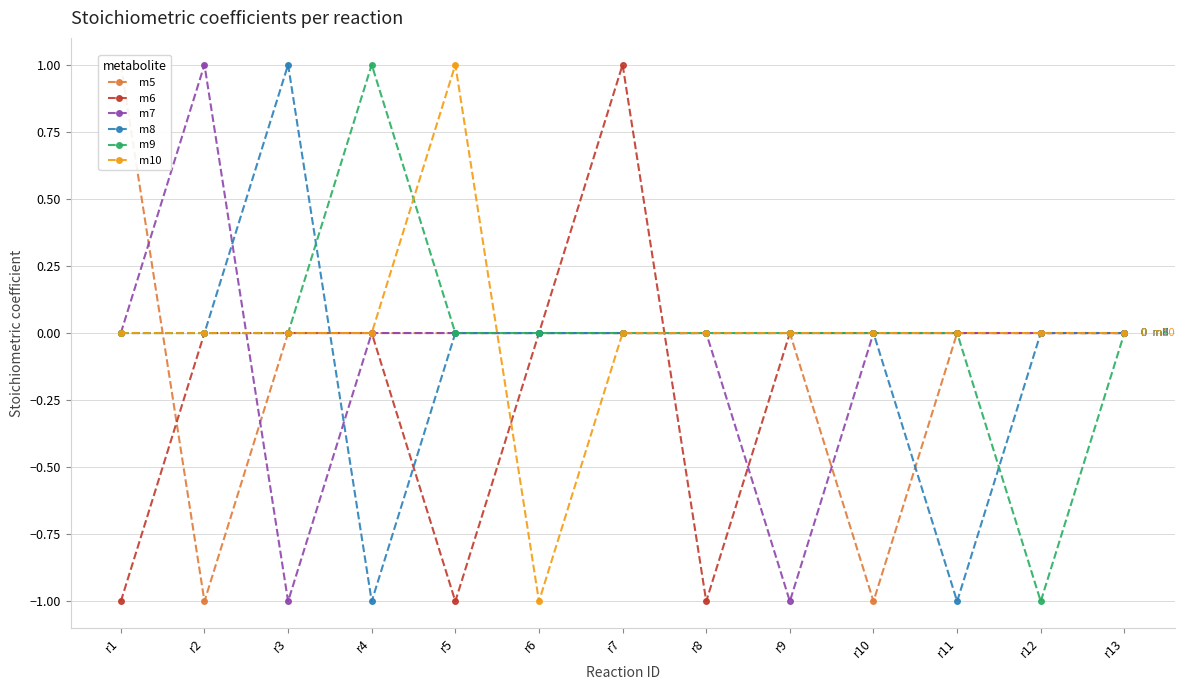

In m7, how many points are lower than both neighbors (excluding endpoints)?

2